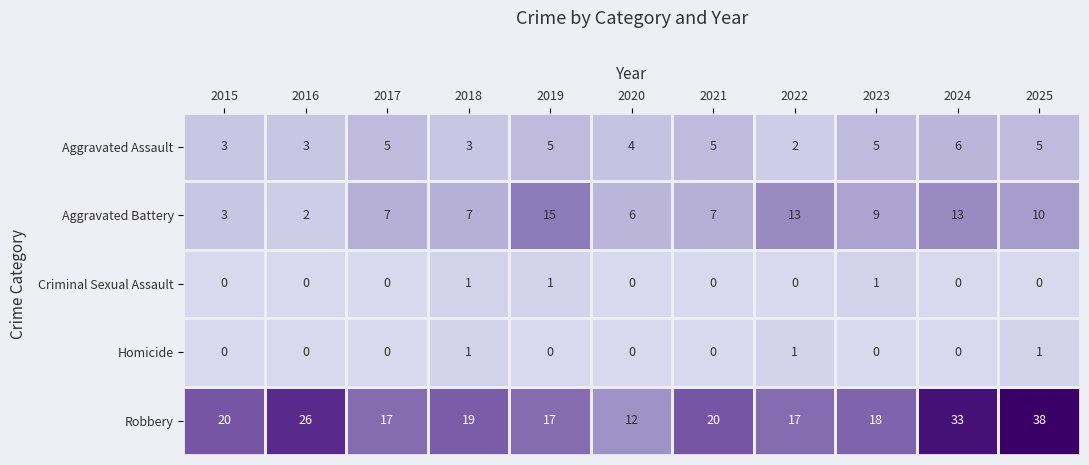

At how many categories does at least one series exceed 21?

3